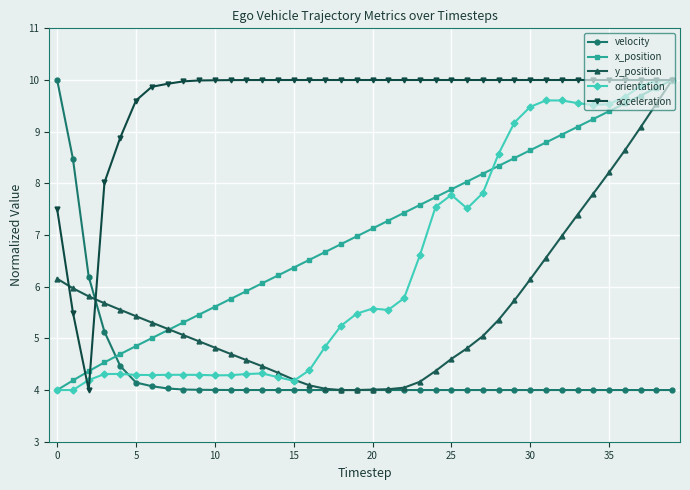

What is the greatest value displayed?

10.0